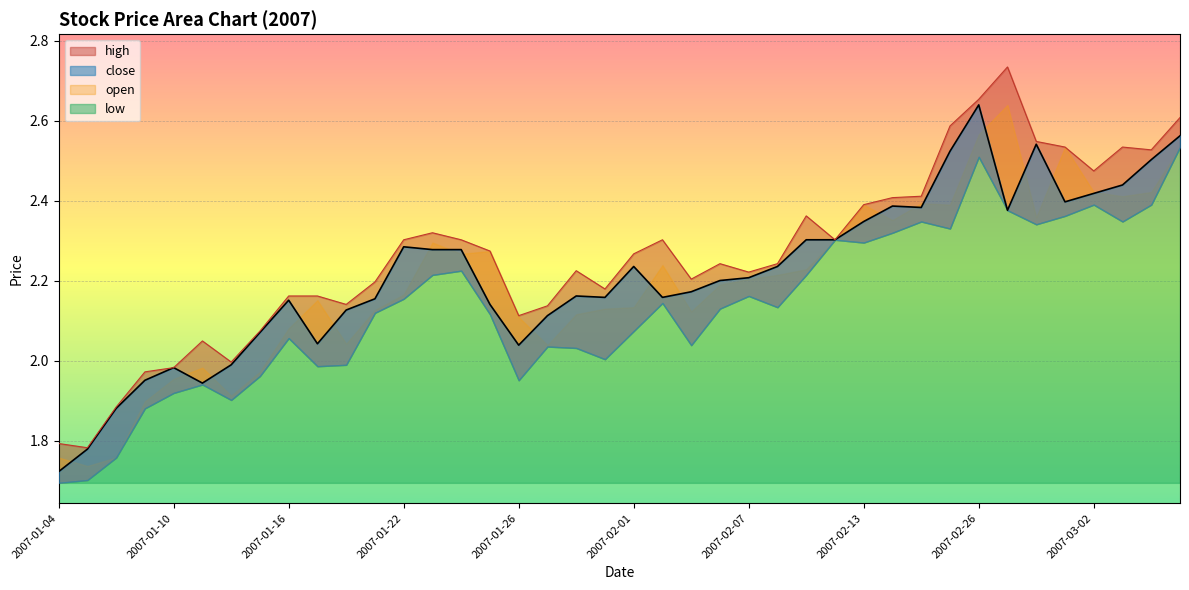

What is the difference between the high values at 2007-01-16 and 2007-01-30?

0.1